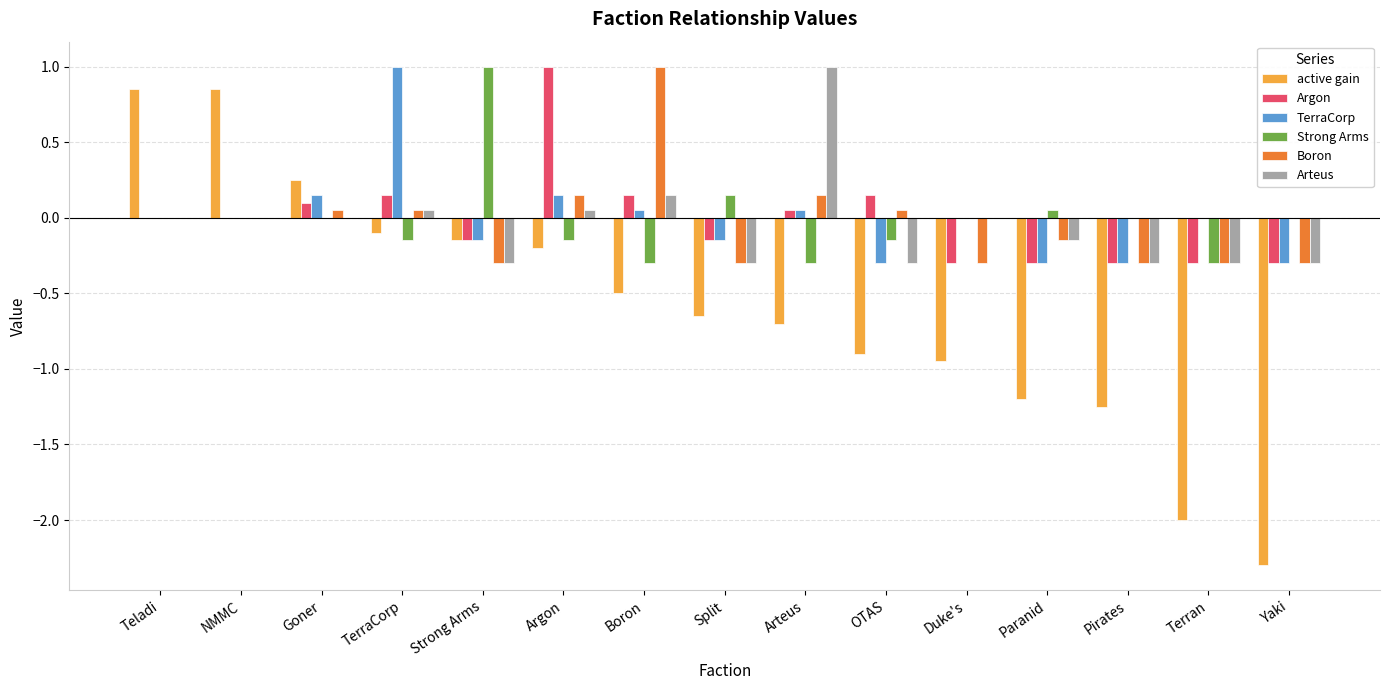

Which series changed the most between Arteus and Paranid?

Arteus